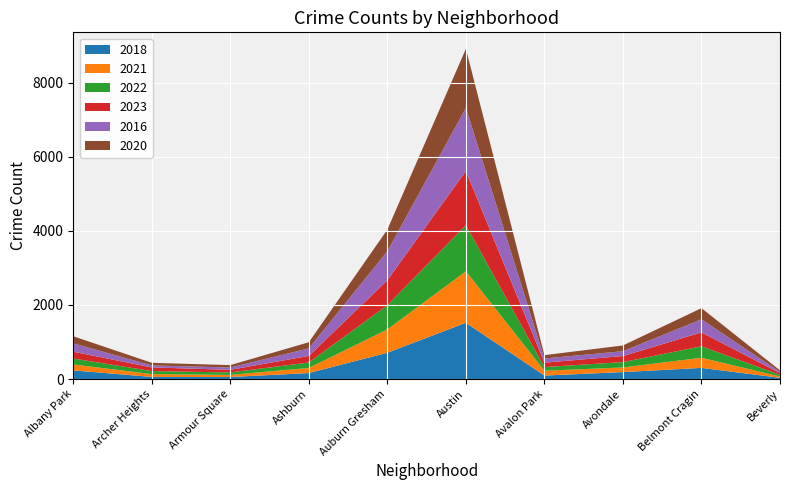

Reading left to right, extract all data points from this chart.

2018: 234	57	55	162	710	1519	94	188	301	33
2021: 159	76	57	138	630	1391	130	125	274	35
2022: 161	82	66	147	654	1244	99	145	309	46
2023: 184	99	71	178	674	1463	119	164	376	46
2016: 224	54	62	203	783	1704	113	130	353	31
2020: 193	70	65	166	584	1593	90	155	301	43